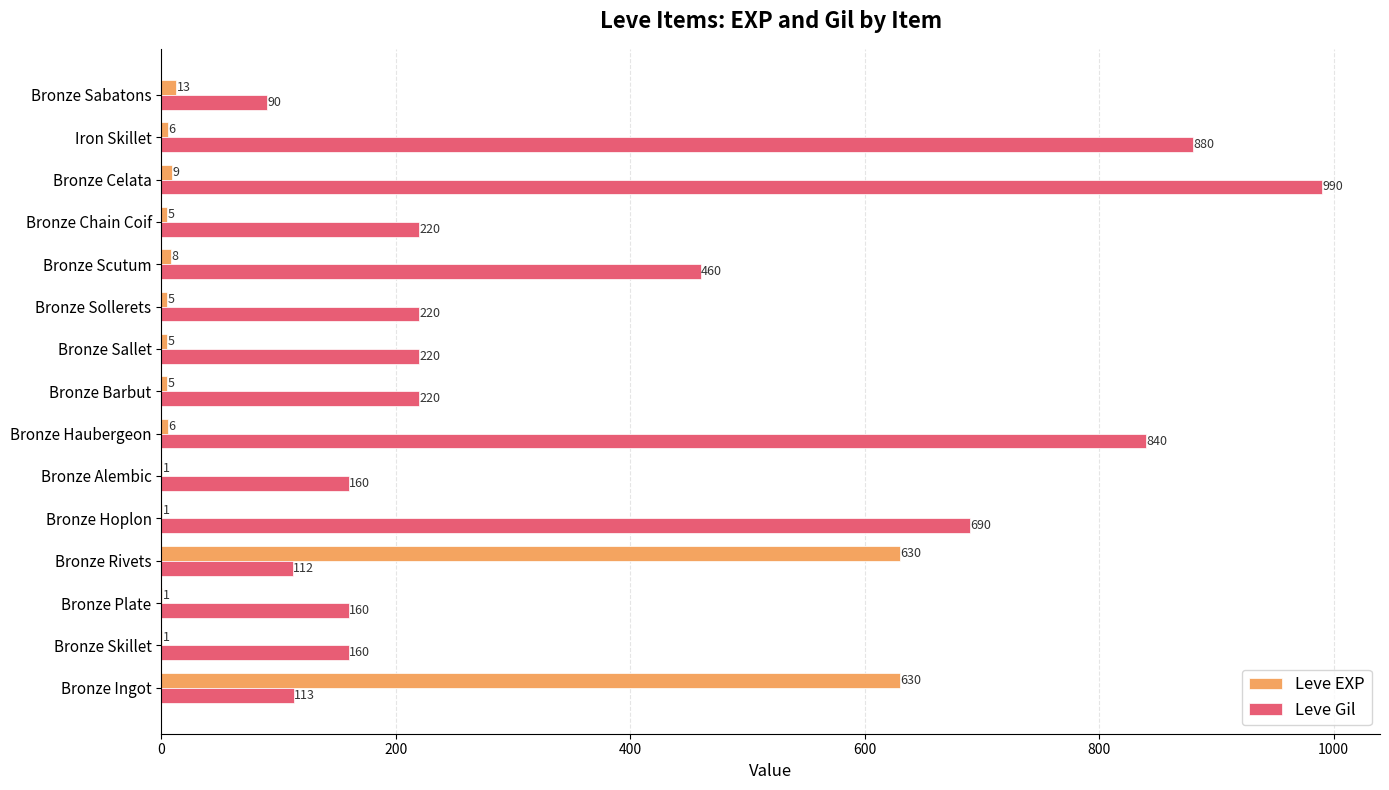

Is the value of Leve EXP at Bronze Celata greater than the value of Leve Gil at Bronze Hoplon?

No